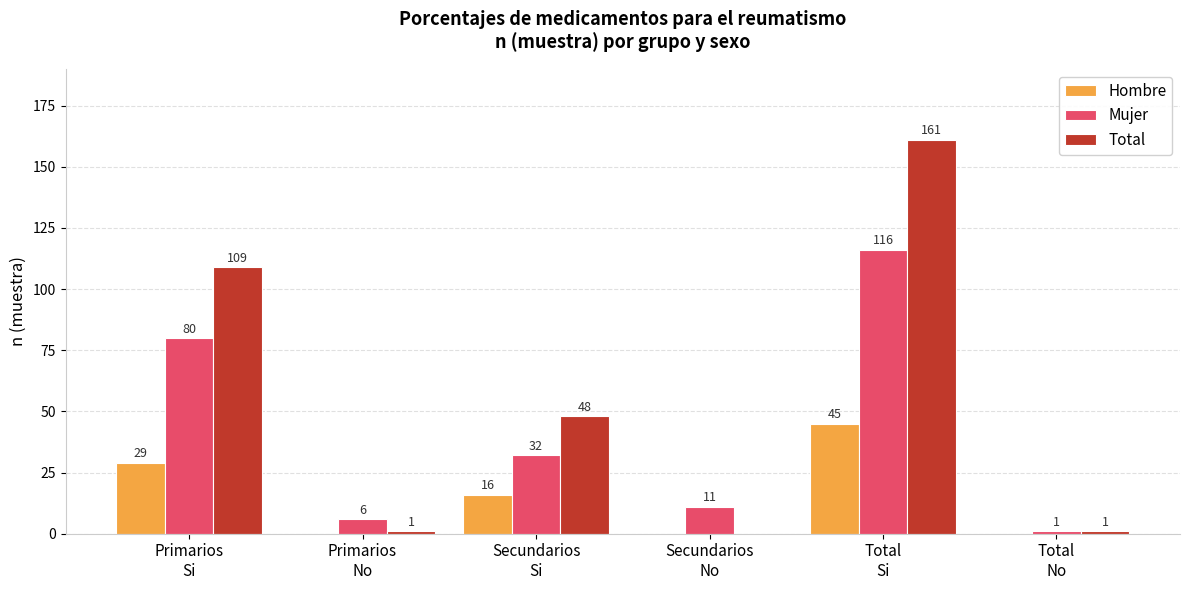

How many positive values does the Hombre series have?

3